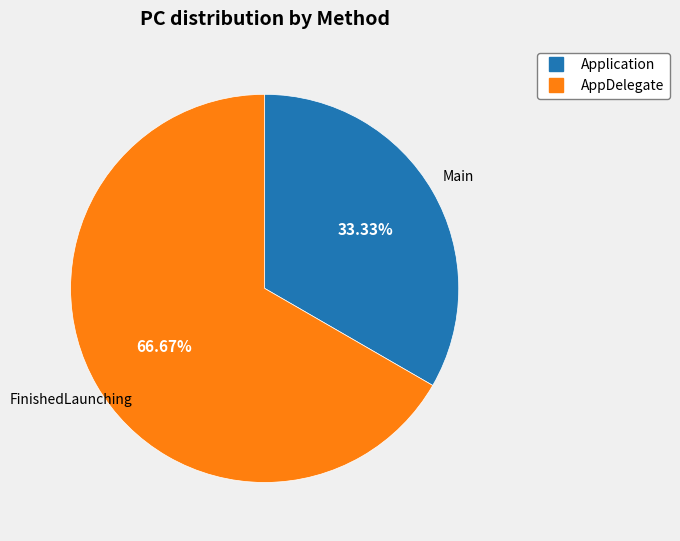

Is there any slice that represents more than half of the pie?

Yes